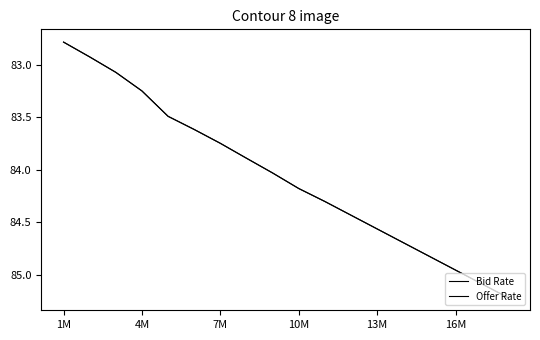

What is the label of the 5th point from the left?

13M